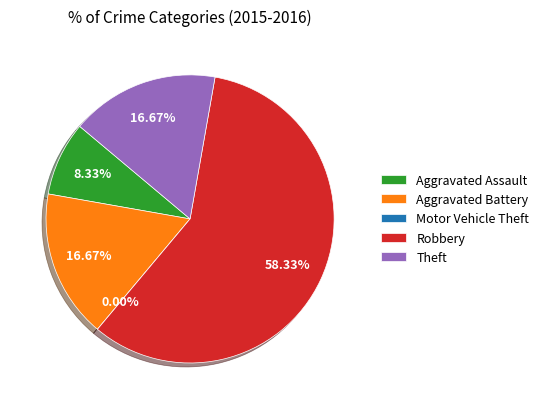

What percentage is the Theft slice, to the nearest percent?

17%